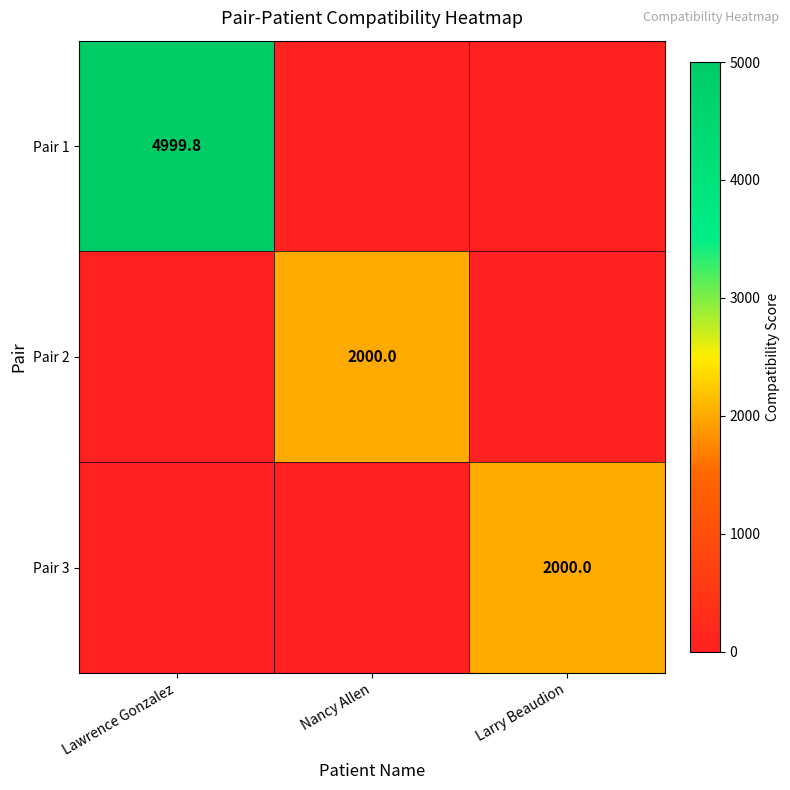

True or false: Pair 1 has a value of 1155.0 at Lawrence Gonzalez.

False